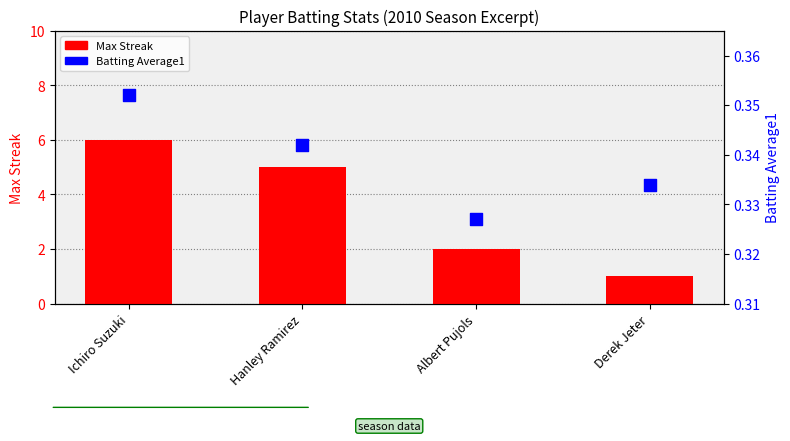

Which series has the widest spread of Y values?

Max Streak